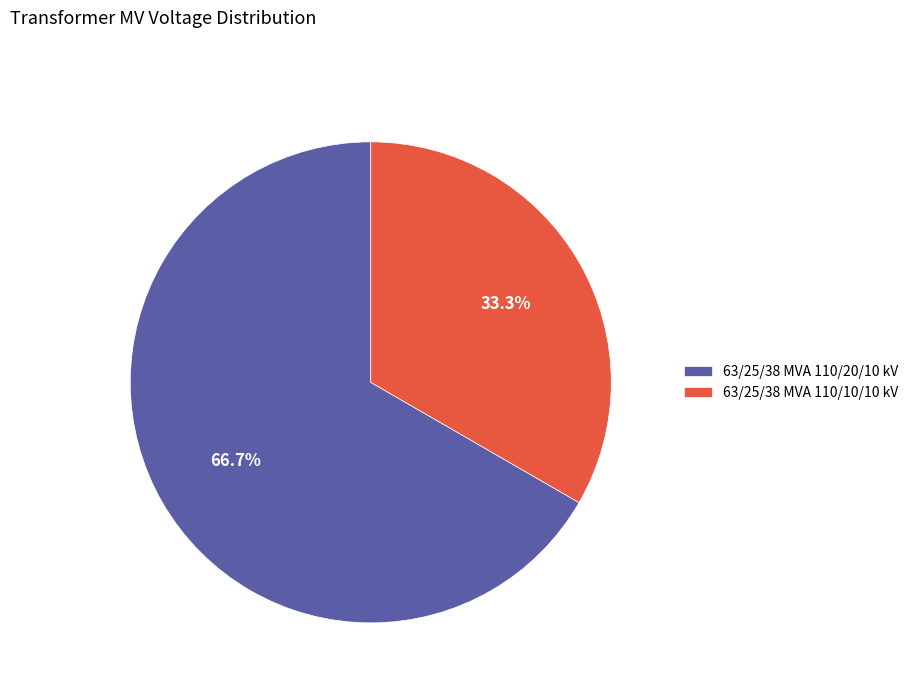

Which slice is the largest?

63/25/38 MVA 110/20/10 kV